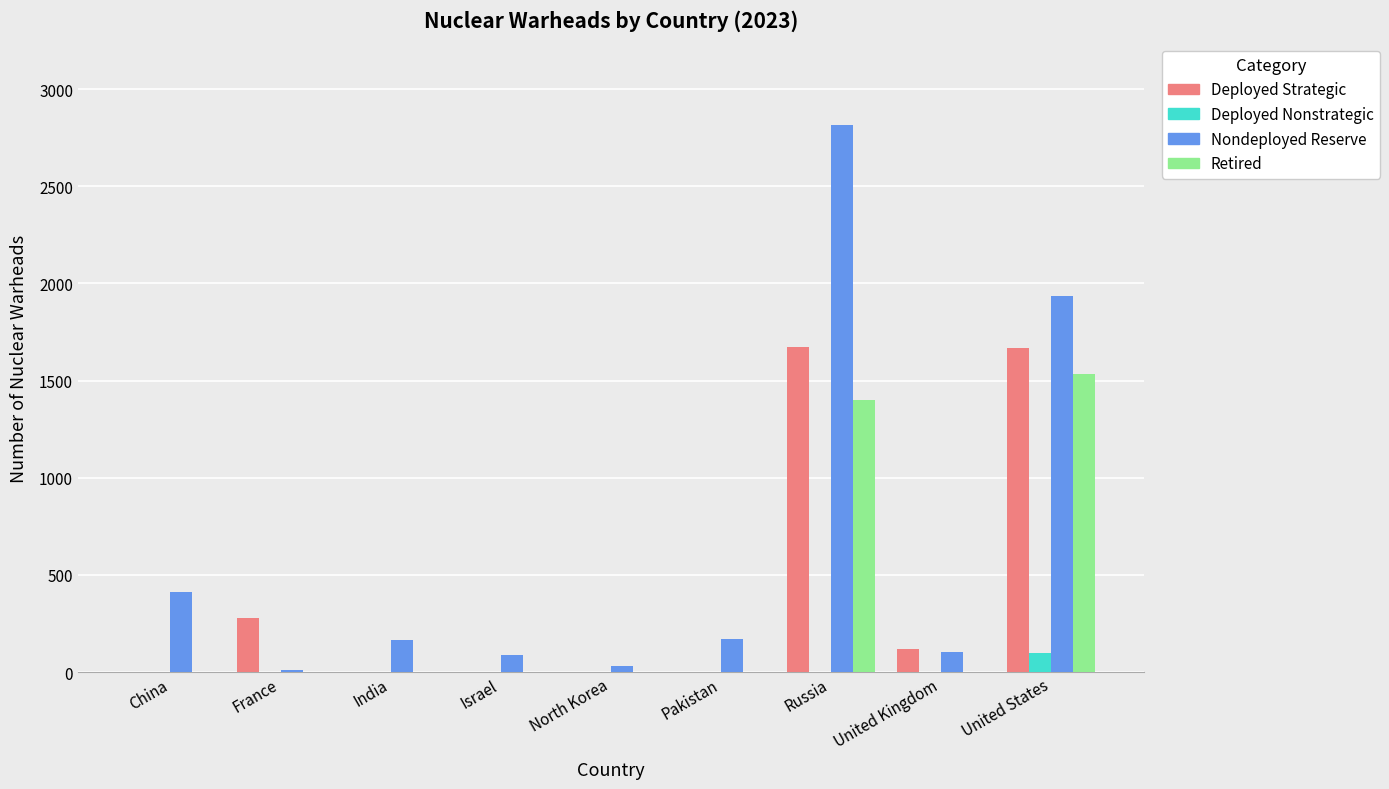

At which label is Retired closest to 768?

Russia